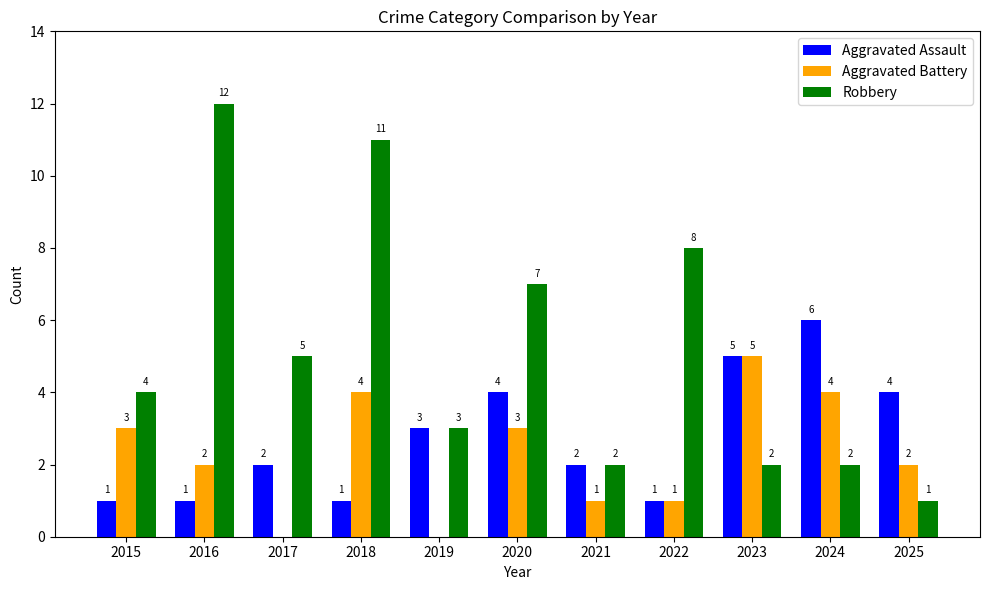

The Robbery series shows 8 at 2022. True or false?

True